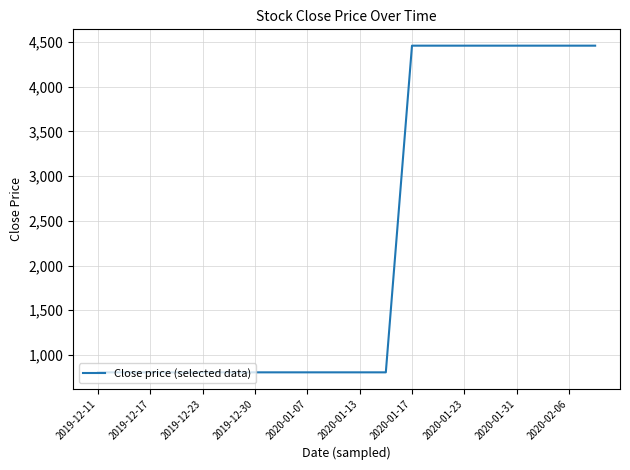

What is the difference between the maximum and minimum values?

3655